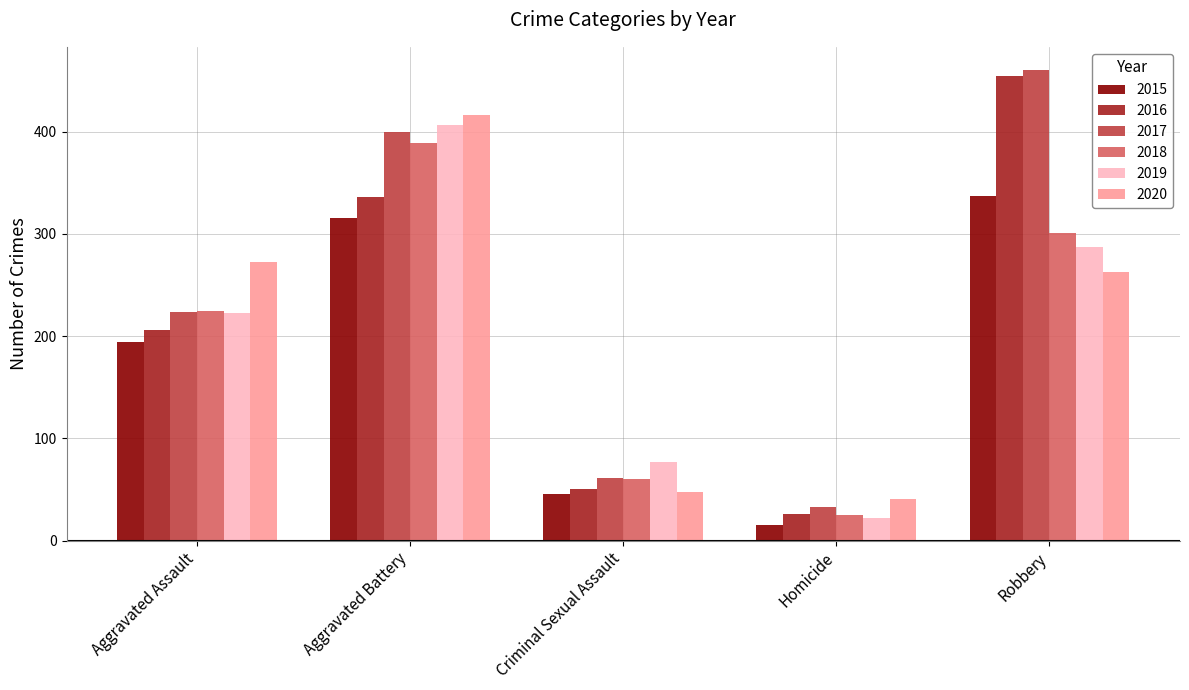

How many groups of bars are there?

5